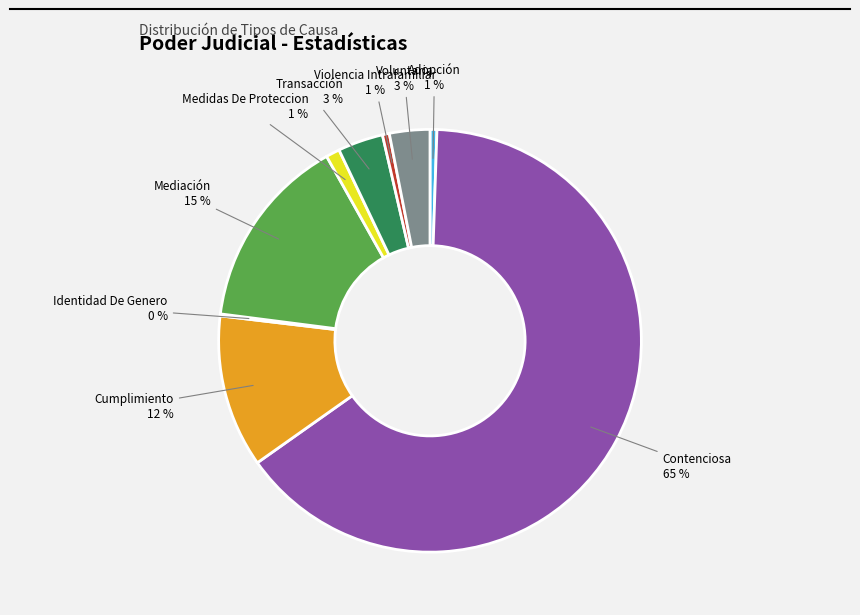

The Adopción slice represents 11% of the pie. True or false?

False